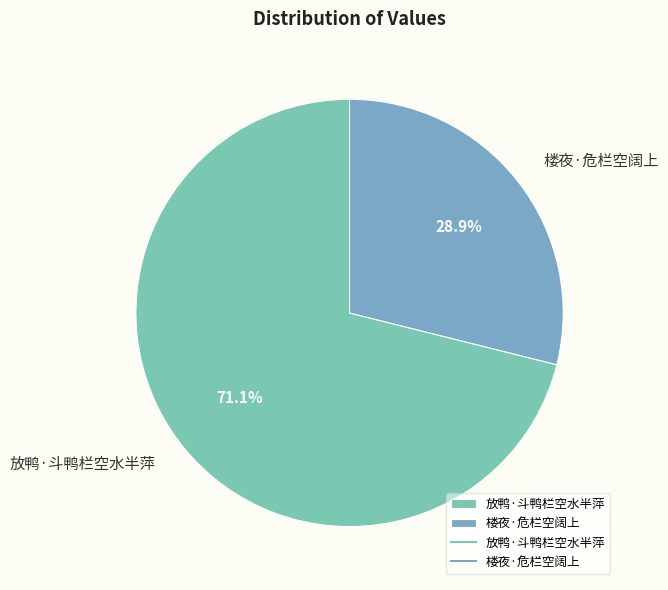

Is 放鸭·斗鸭栏空水半萍 the majority of the pie?

Yes